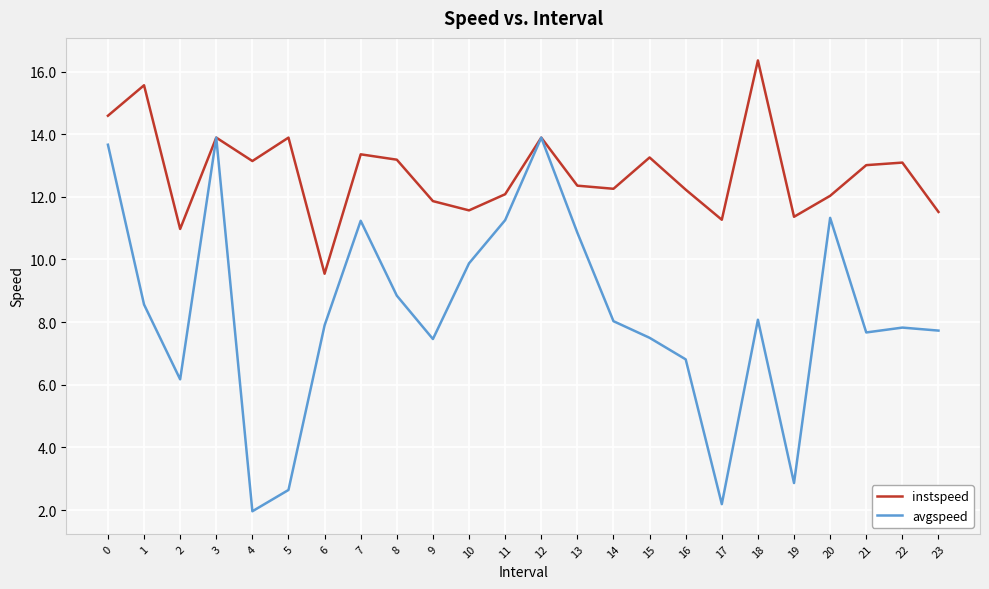

How many lines are shown in the chart?

2